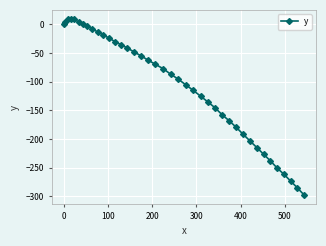

What is the value of the 3rd point from the left?

9.0